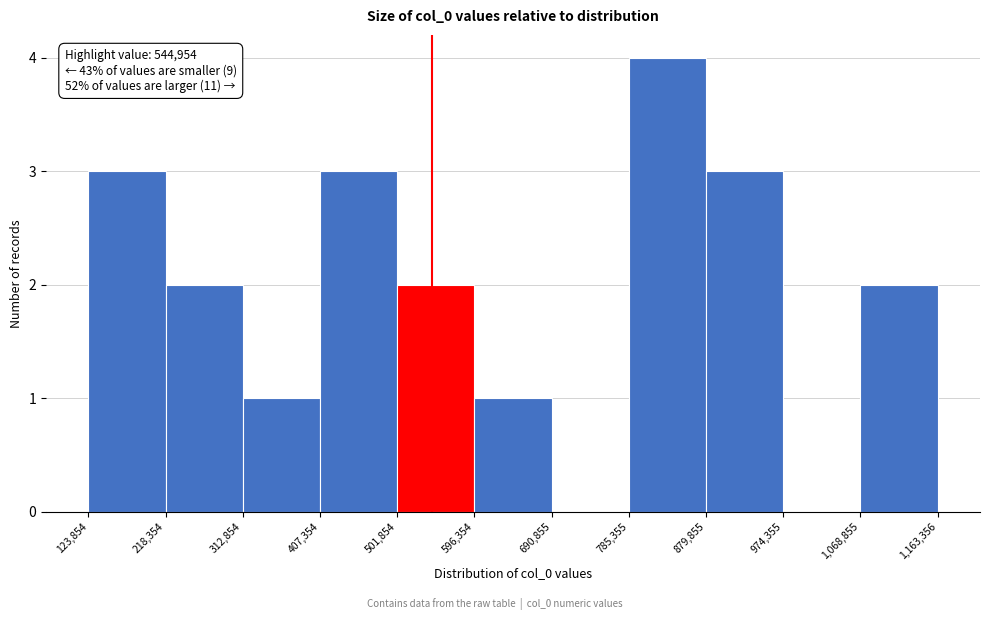

Over which range of the x-axis is the bar tallest?

785,355 to 879,855